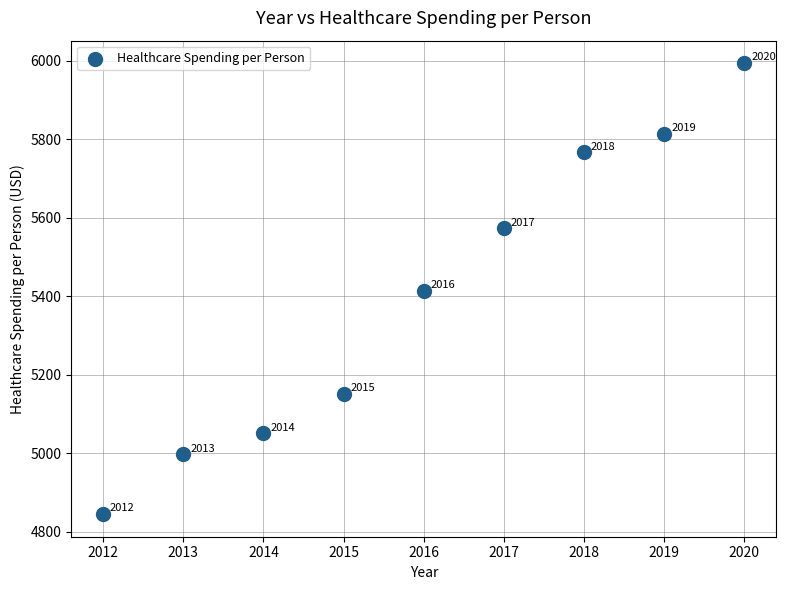

What is the range of Y values (max minus min)?

1149.1